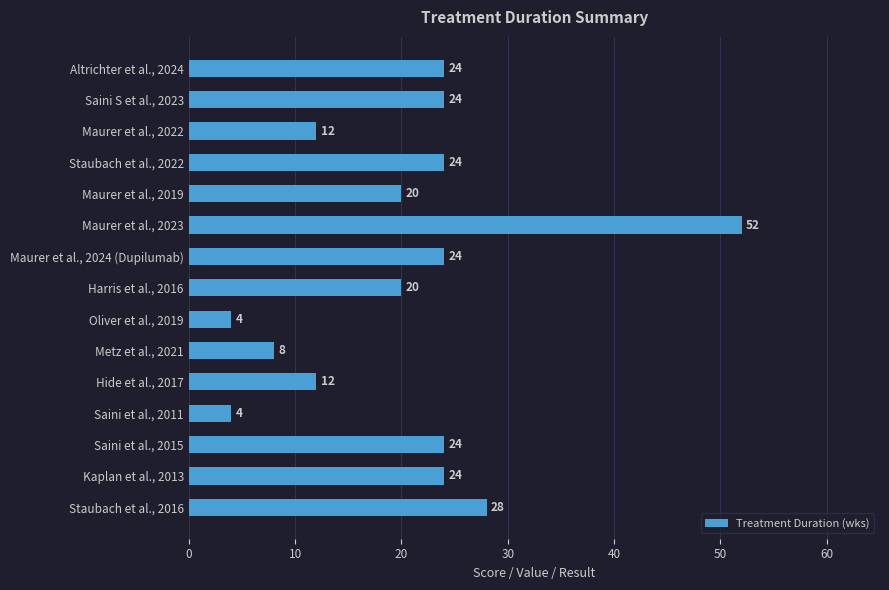

Reading top to bottom, what are all the values shown in this chart?

24	24	12	24	20	52	24	20	4	8	12	4	24	24	28